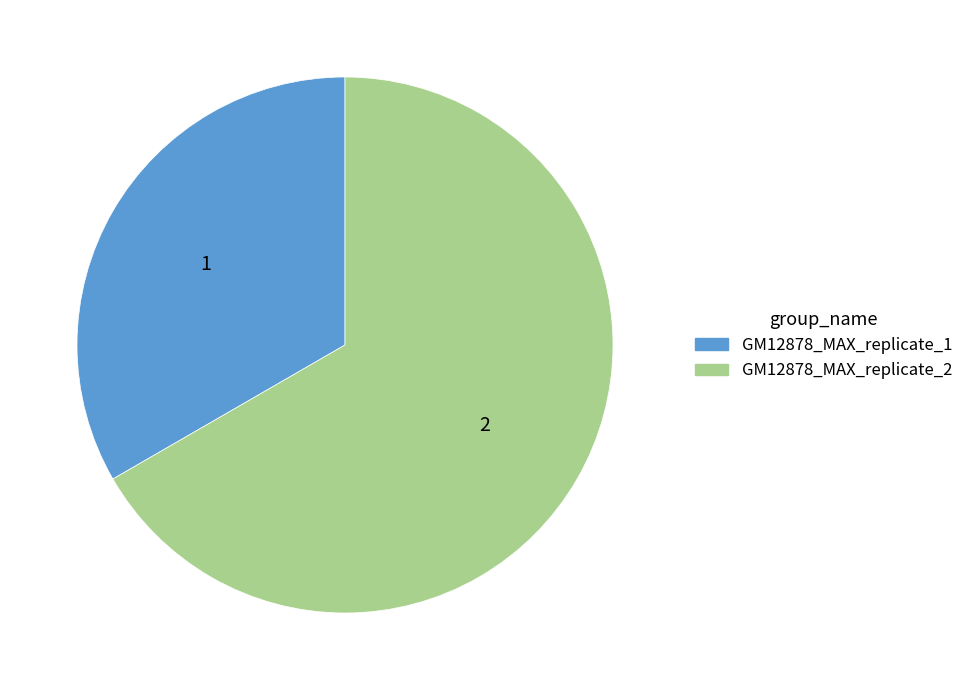

Combined, do GM12878_MAX_replicate_1 and GM12878_MAX_replicate_2 account for over 50%?

Yes